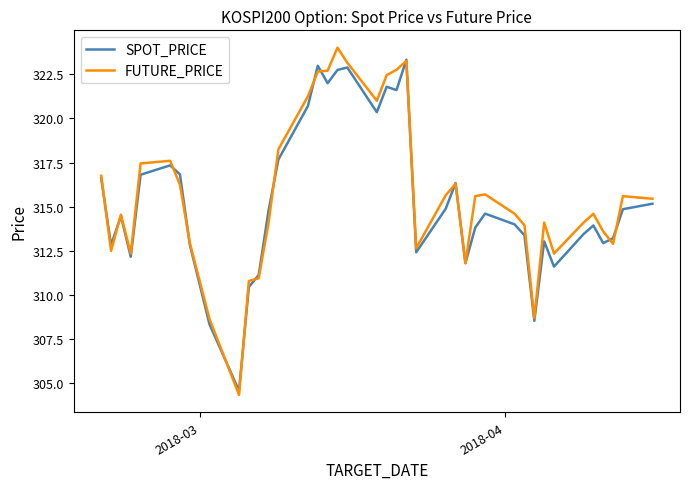

What is the maximum value shown in the chart?

324.0